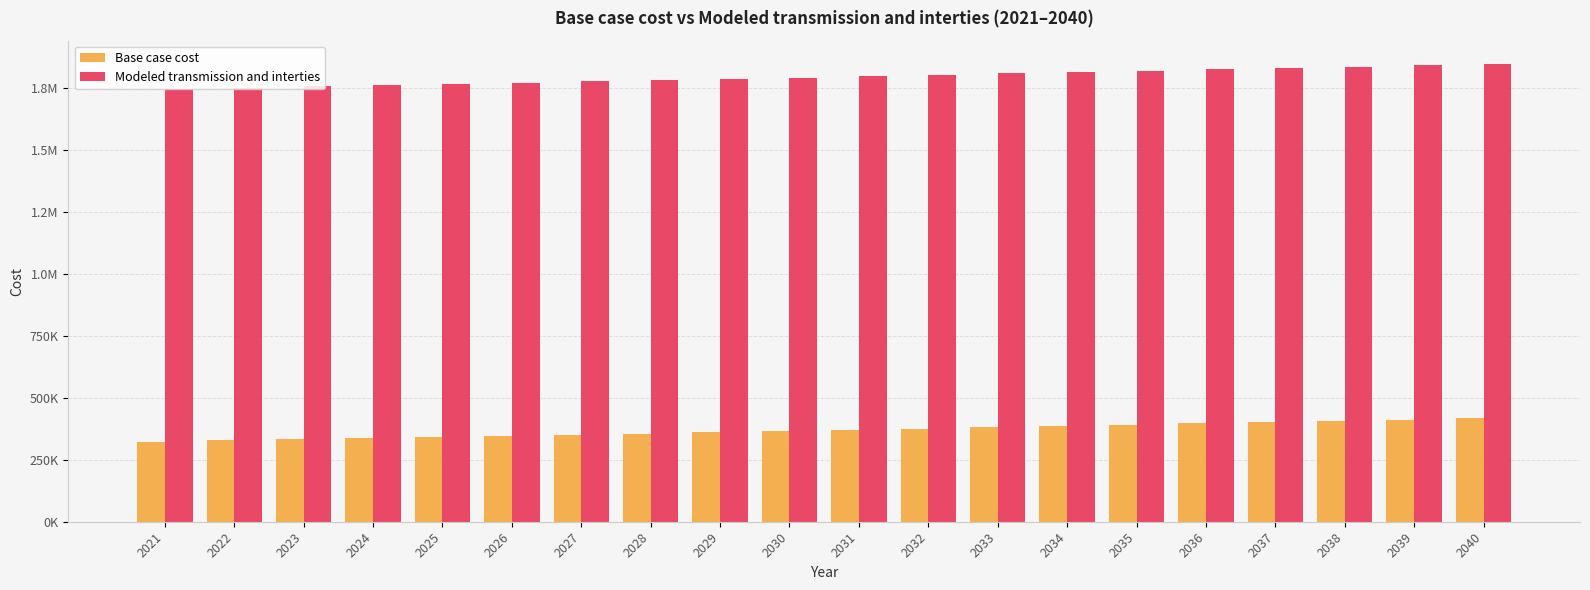

What is the minimum value shown in the chart?

321568.0